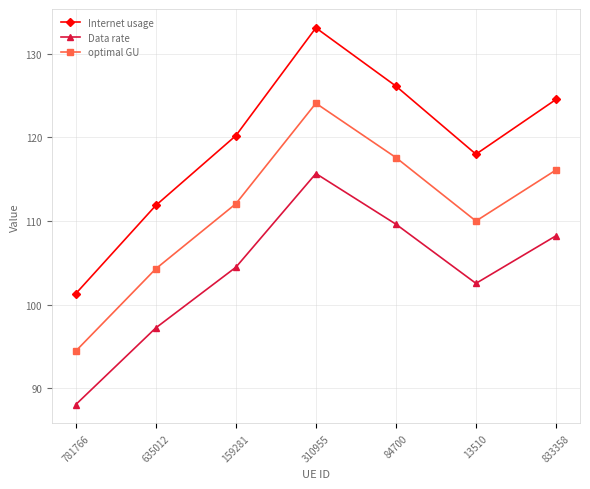

At which label is Data rate closest to 101?

13510